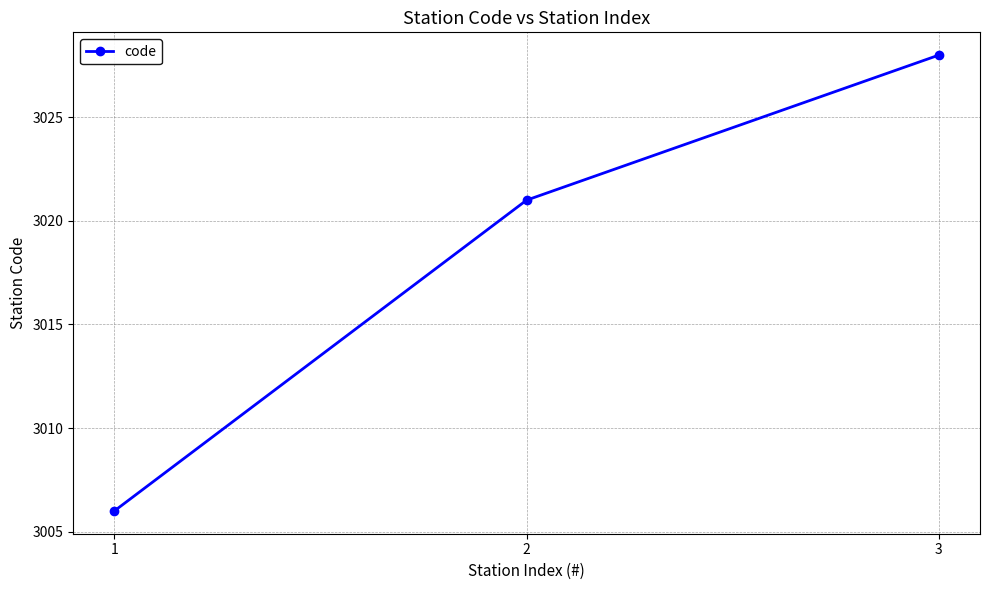

What is the value of the 3rd point from the left?

3028